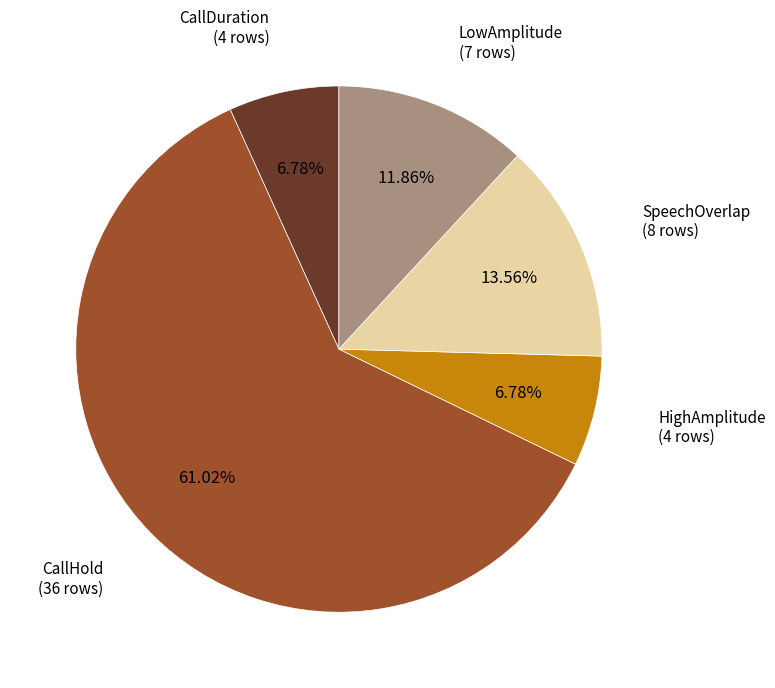

Is there any slice that represents more than half of the pie?

Yes